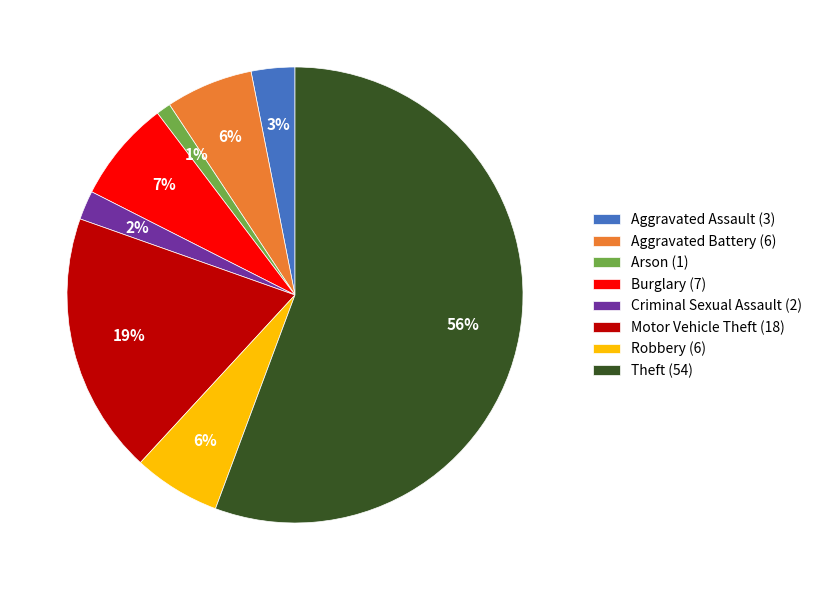

Count the number of slices in the pie.

8